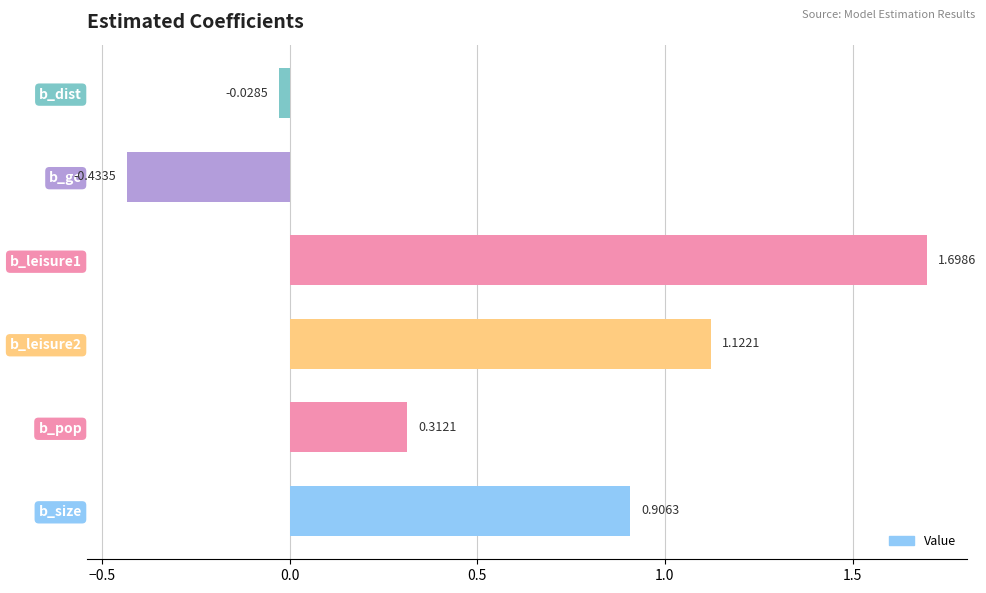

What is the difference between the maximum and minimum values?

2.1